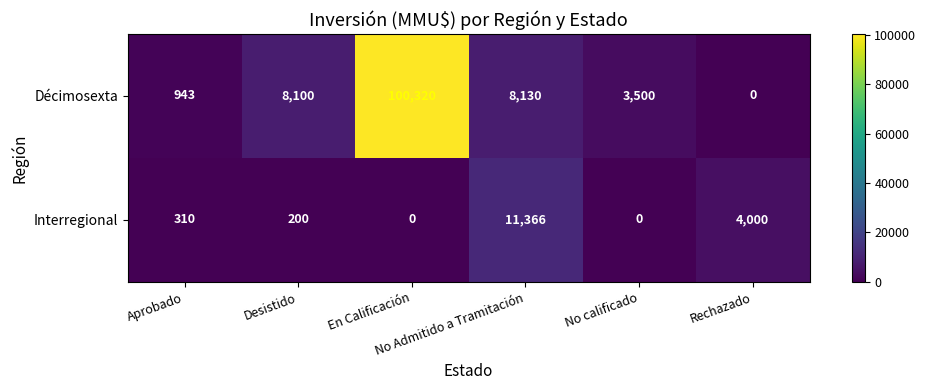

Which series has the widest spread of values?

Décimosexta